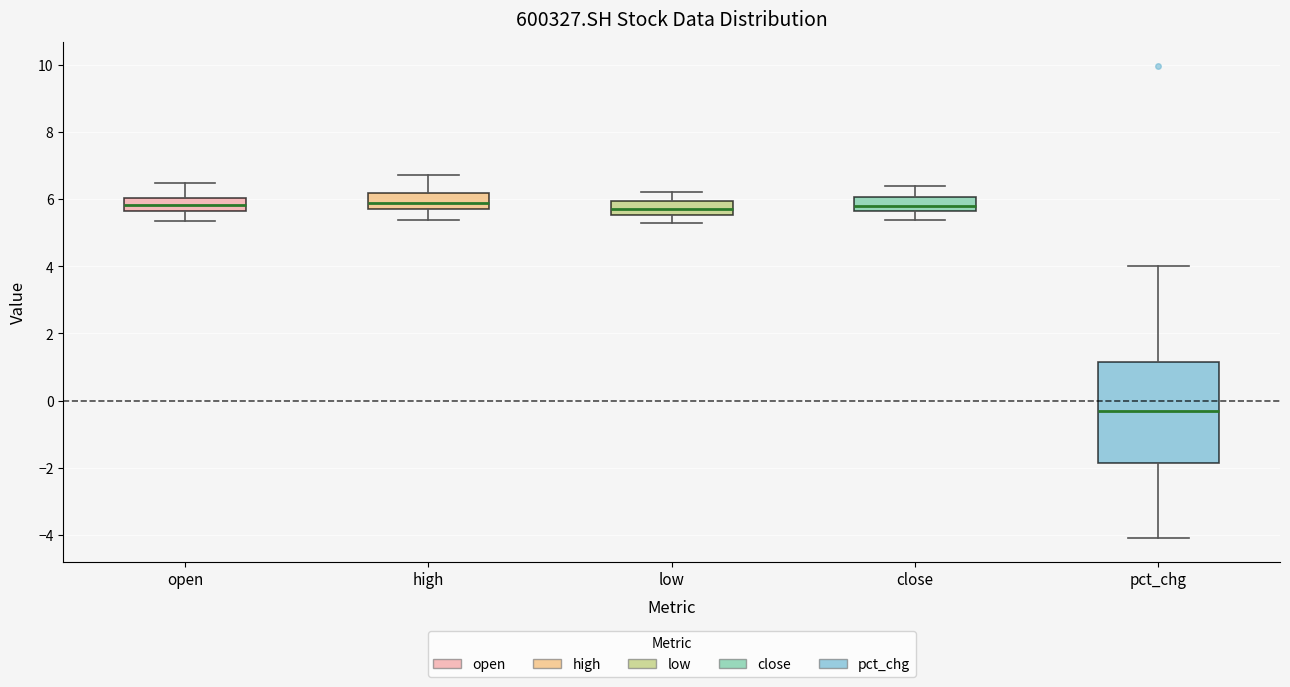

Which box is the tallest, from its lower edge to its upper edge?

pct_chg